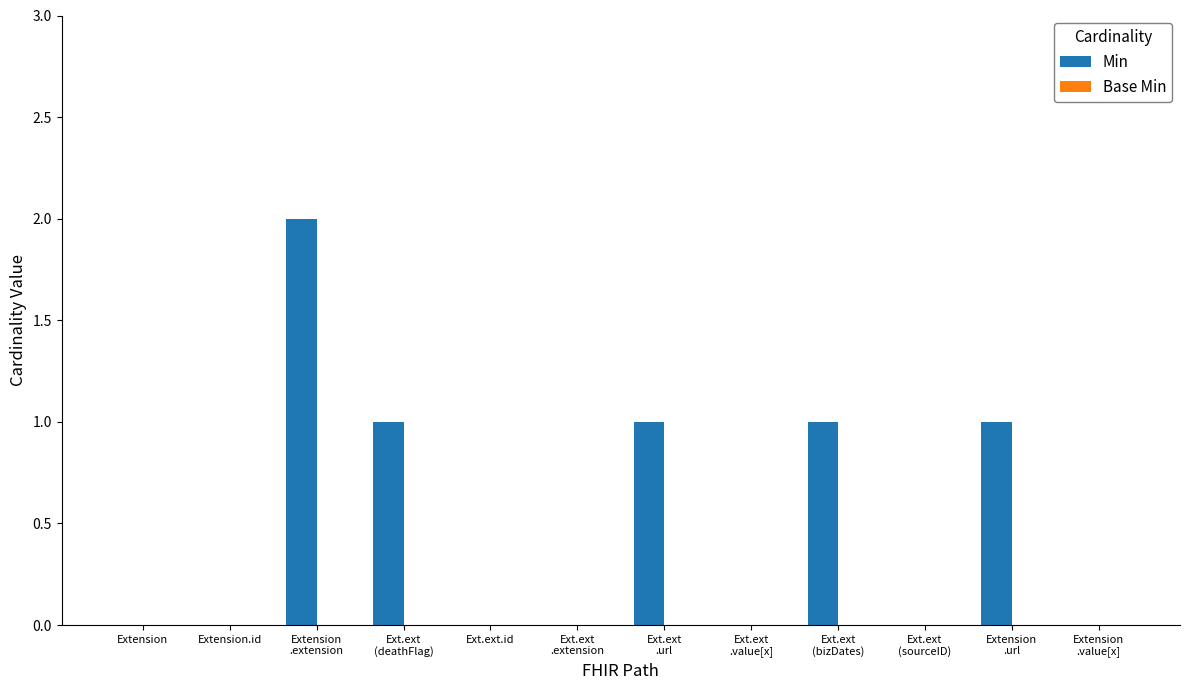

Are the bars horizontal?

No